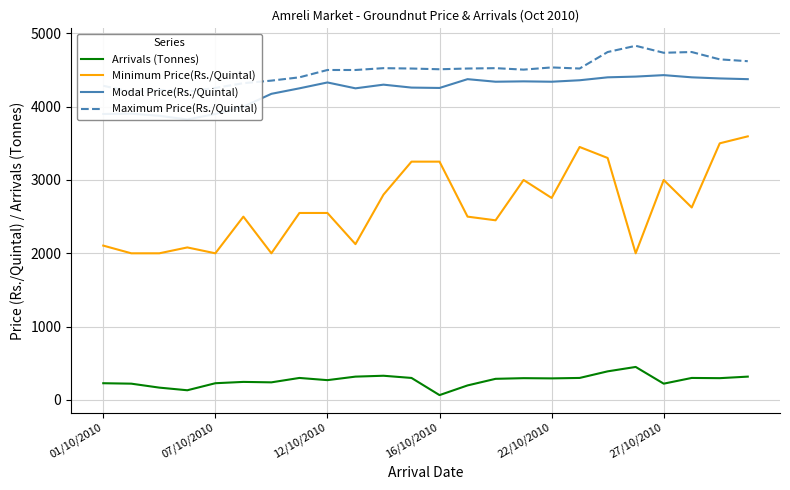

True or false: Arrivals (Tonnes) and Minimum Price(Rs./Quintal) intersect in this chart.

False